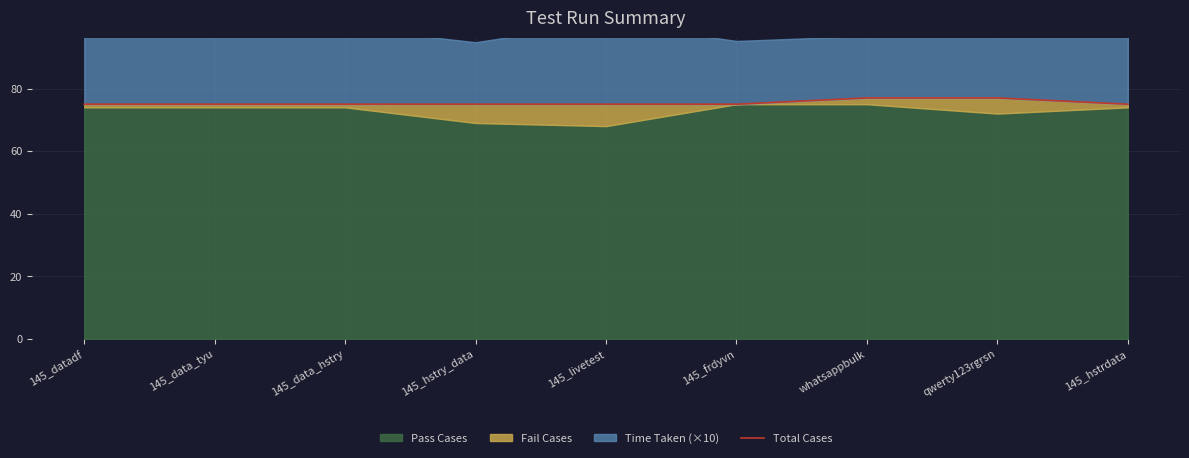

What position from the left is 145_datadf?

1